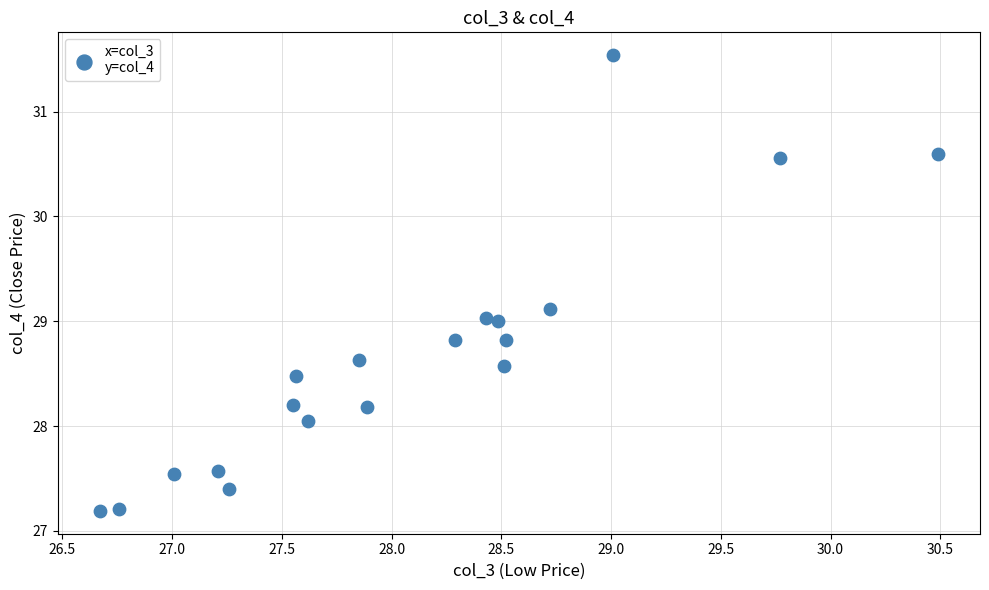

How many data points are displayed?

19